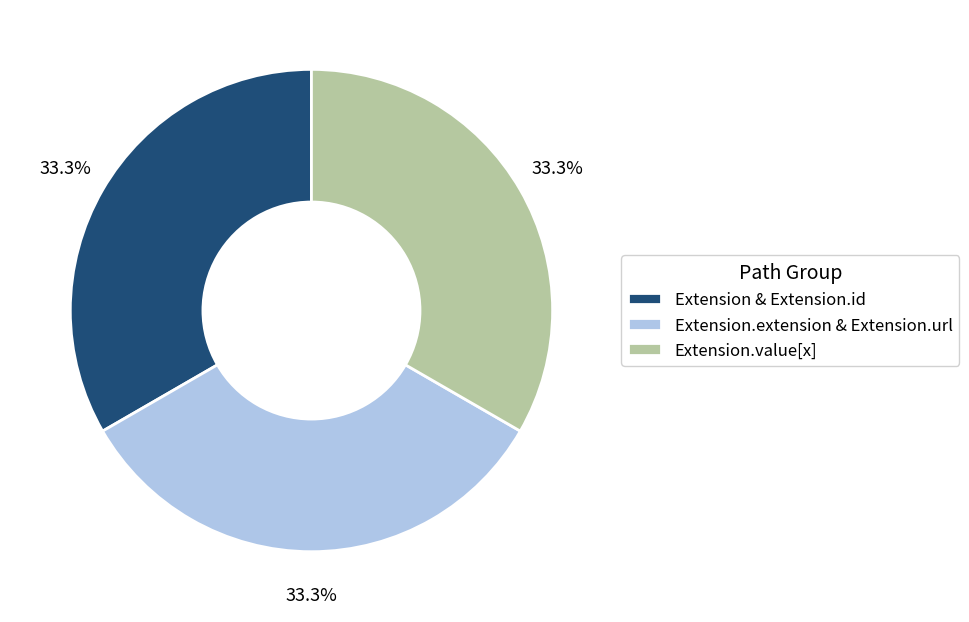

Count the number of slices in the pie.

3